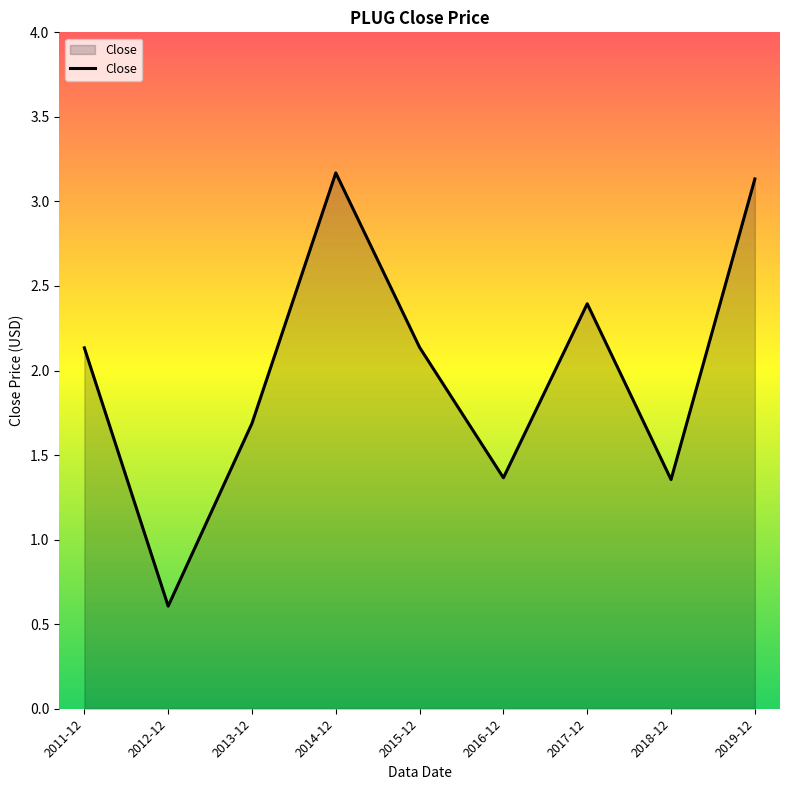

Where does the data first go above 2?

2011-12